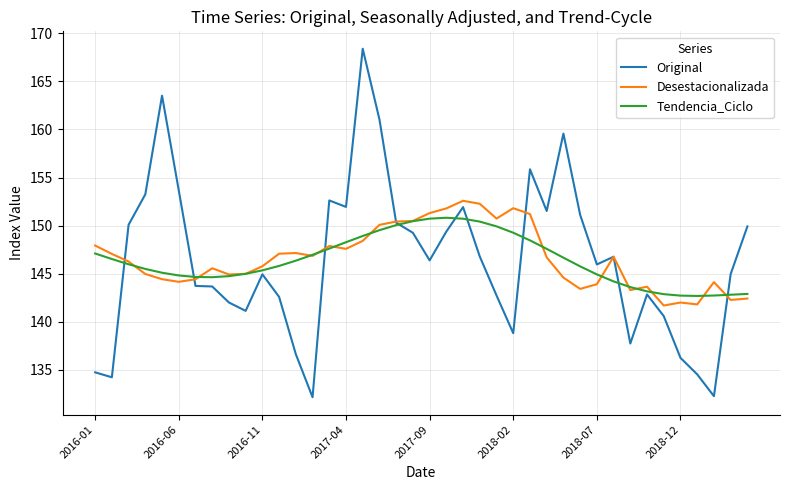

What is the greatest value displayed?

168.4